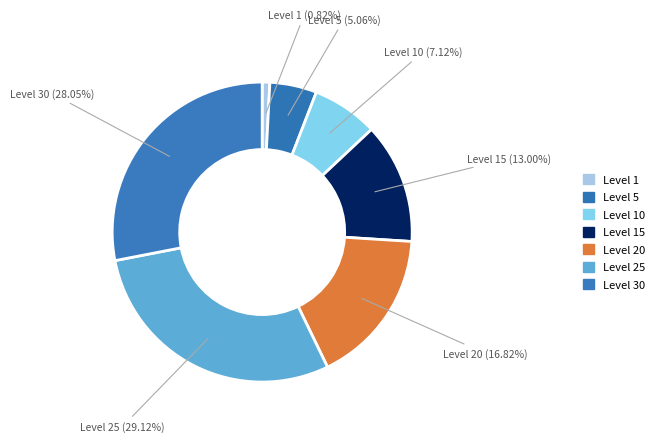

Combined, do Level 20 (16.82%) and Level 25 (29.12%) account for over 50%?

No